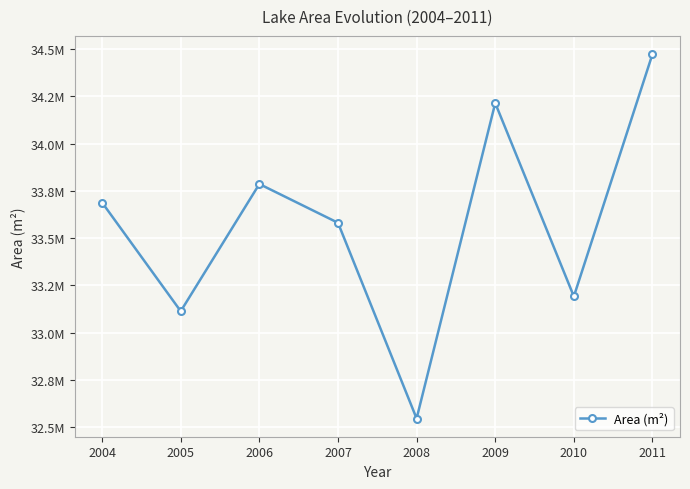

What value does the data have at 2009, to the nearest 50?

34214400